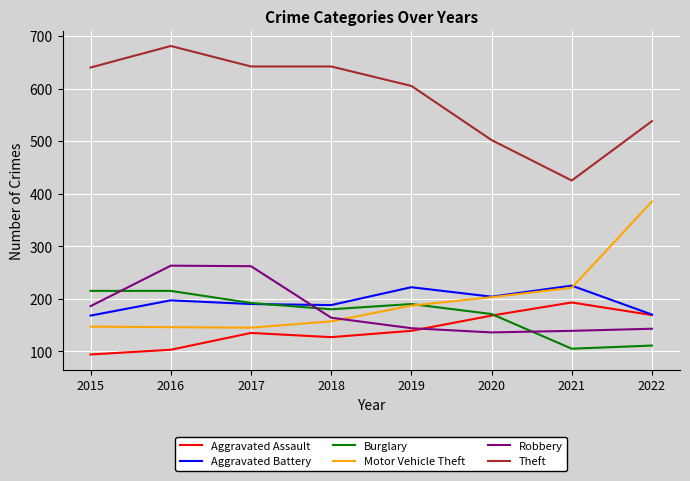

Which series has the largest total across all categories?

Theft